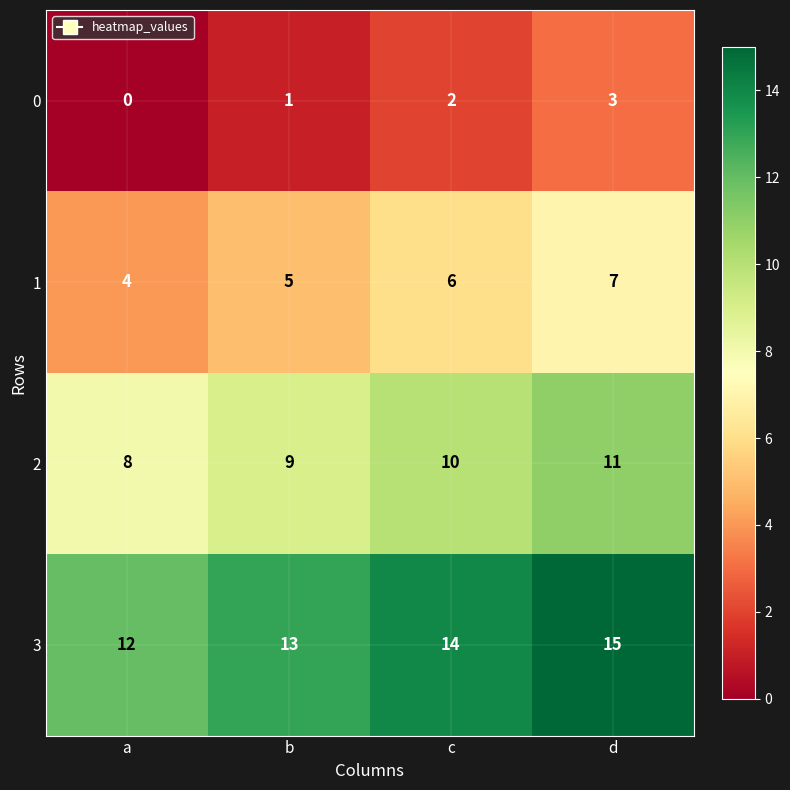

What is the maximum value for 3?

15